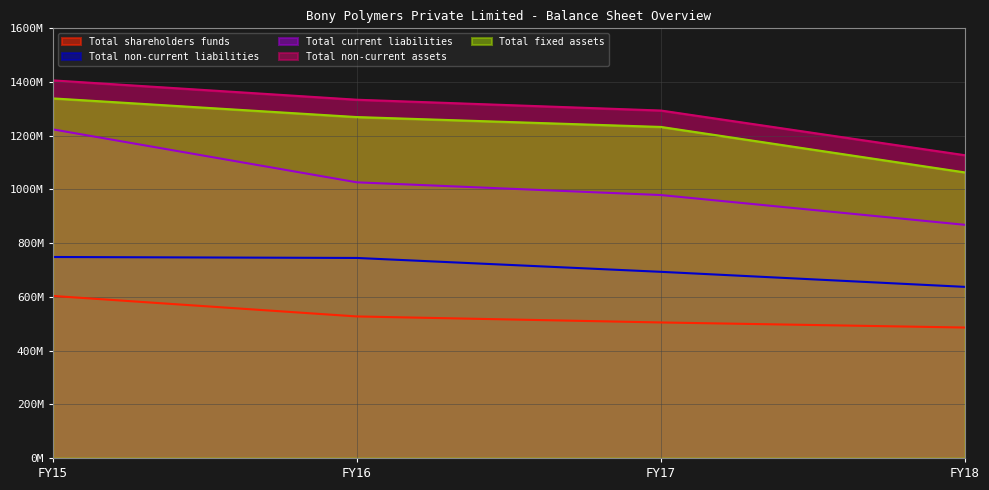

Which series has the largest total across all categories?

Total non-current assets